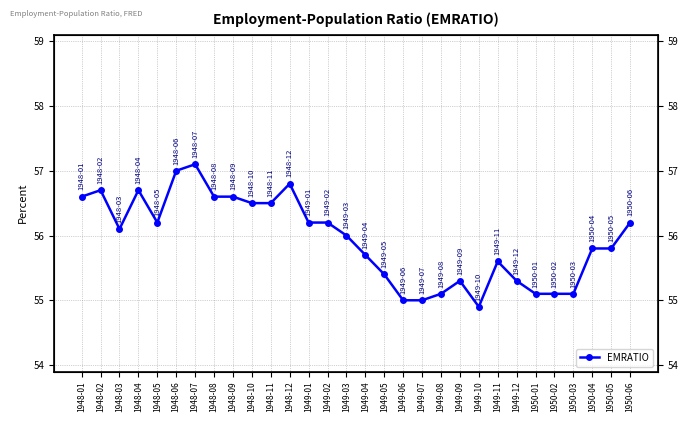

Rank the categories by value from highest to lowest.

1948-07, 1948-06, 1948-12, 1948-02, 1948-04, 1948-01, 1948-08, 1948-09, 1948-10, 1948-11, 1948-05, 1949-01, 1949-02, 1950-06, 1948-03, 1949-03, 1950-04, 1950-05, 1949-04, 1949-11, 1949-05, 1949-09, 1949-12, 1949-08, 1950-01, 1950-02, 1950-03, 1949-06, 1949-07, 1949-10